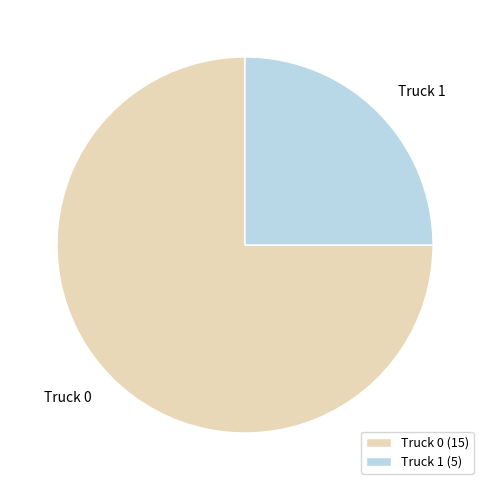

Combined, do Truck 0 and Truck 1 account for over 50%?

Yes